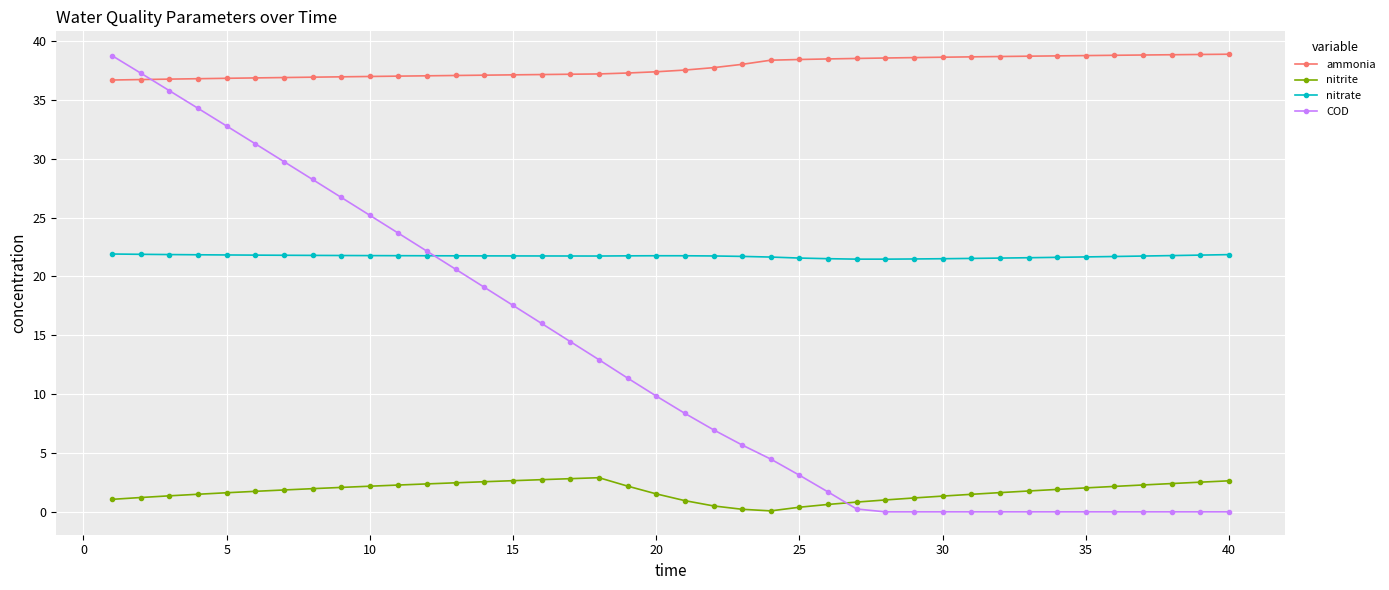

Which series has the largest range (max minus min)?

COD